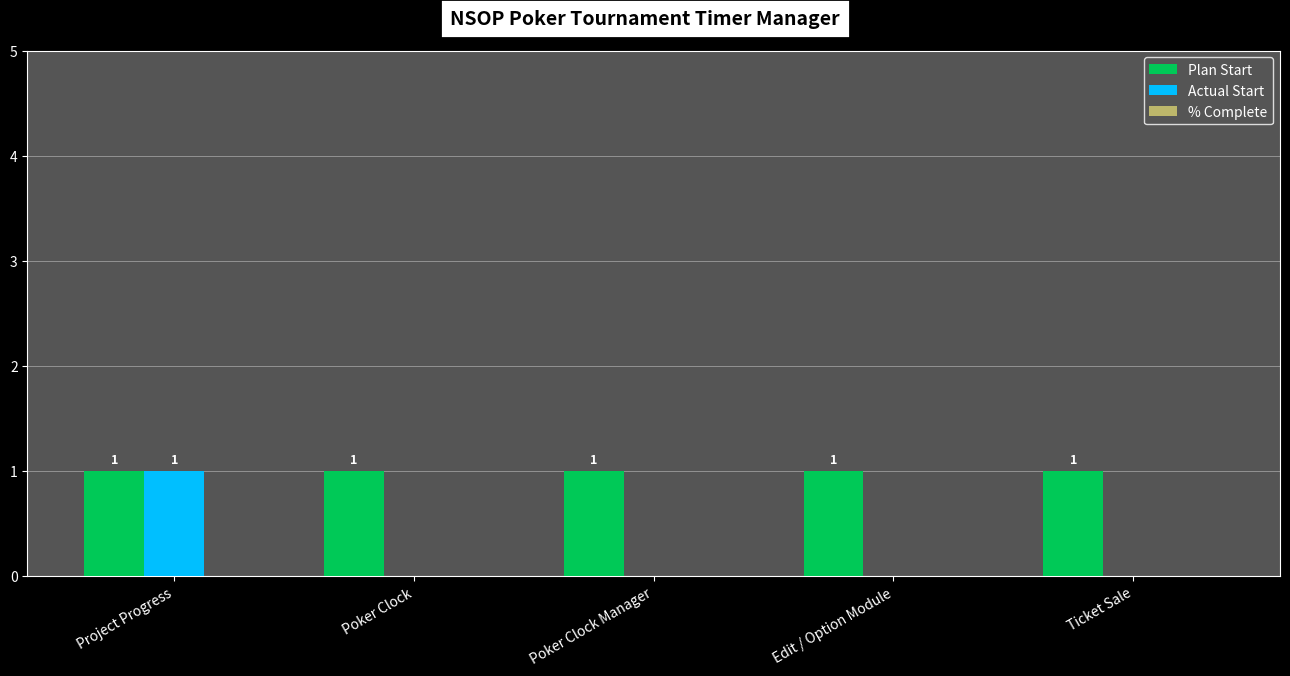

How many Actual Start values are between 0 and 1?

5